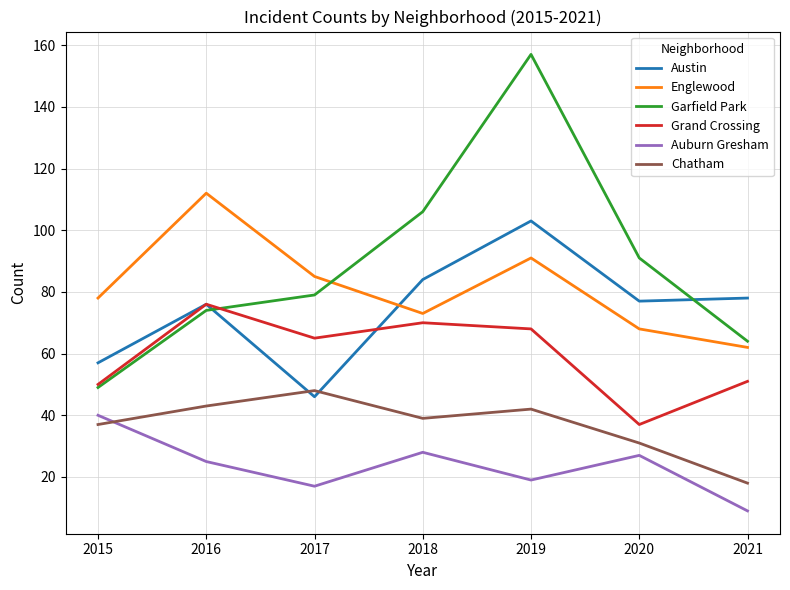

Where is Auburn Gresham nearest to the value 24?

2016